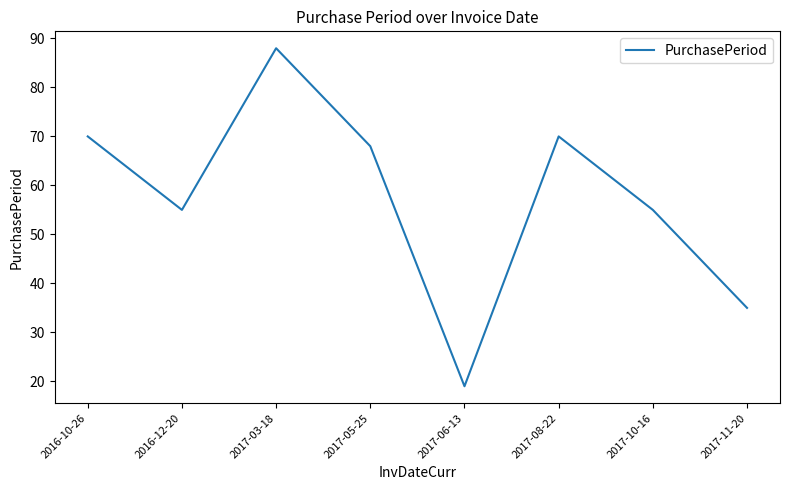

At which category does the data reach its first local valley?

2016-12-20